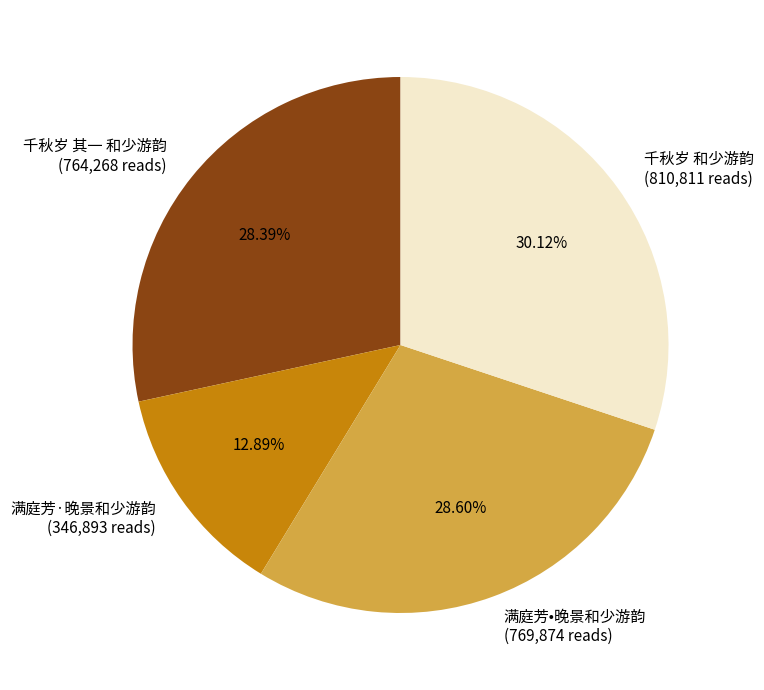

What is the ratio of the value at 满庭芳·晚景和少游韵 (346,893 reads) to the value at 千秋岁 其一 和少游韵 (764,268 reads)?

0.5